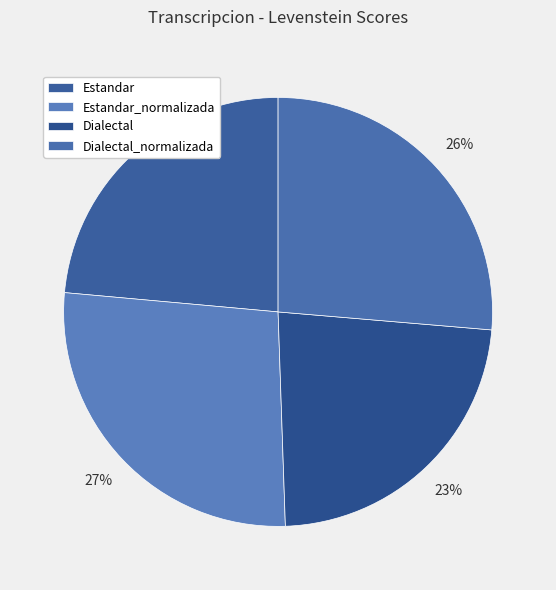

What is the smallest slice in the pie chart?

Dialectal